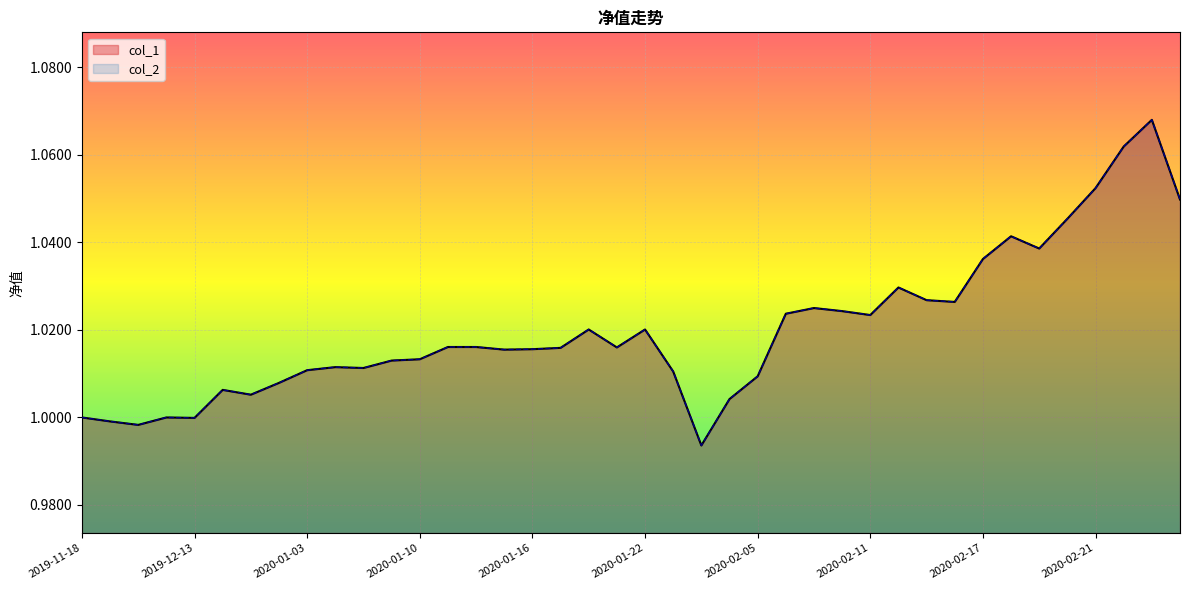

What is the total value across all series at 2020-01-10?

2.0